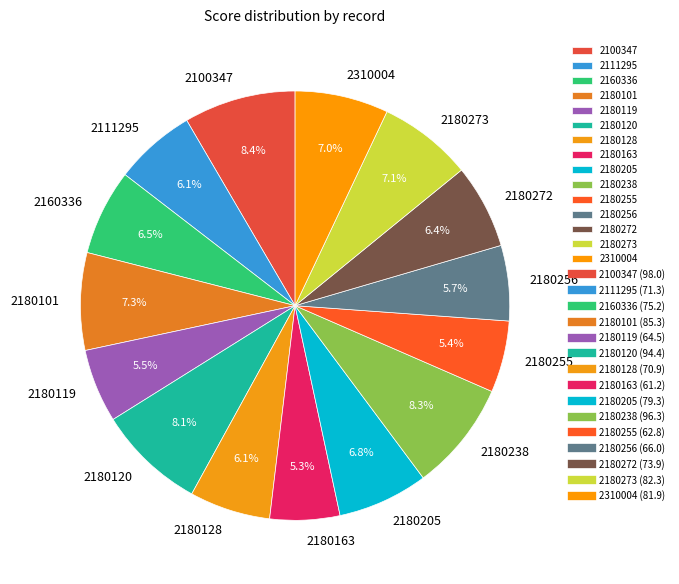

Approximately how many times larger is the value at 2180273 compared to 2180101?

1.0